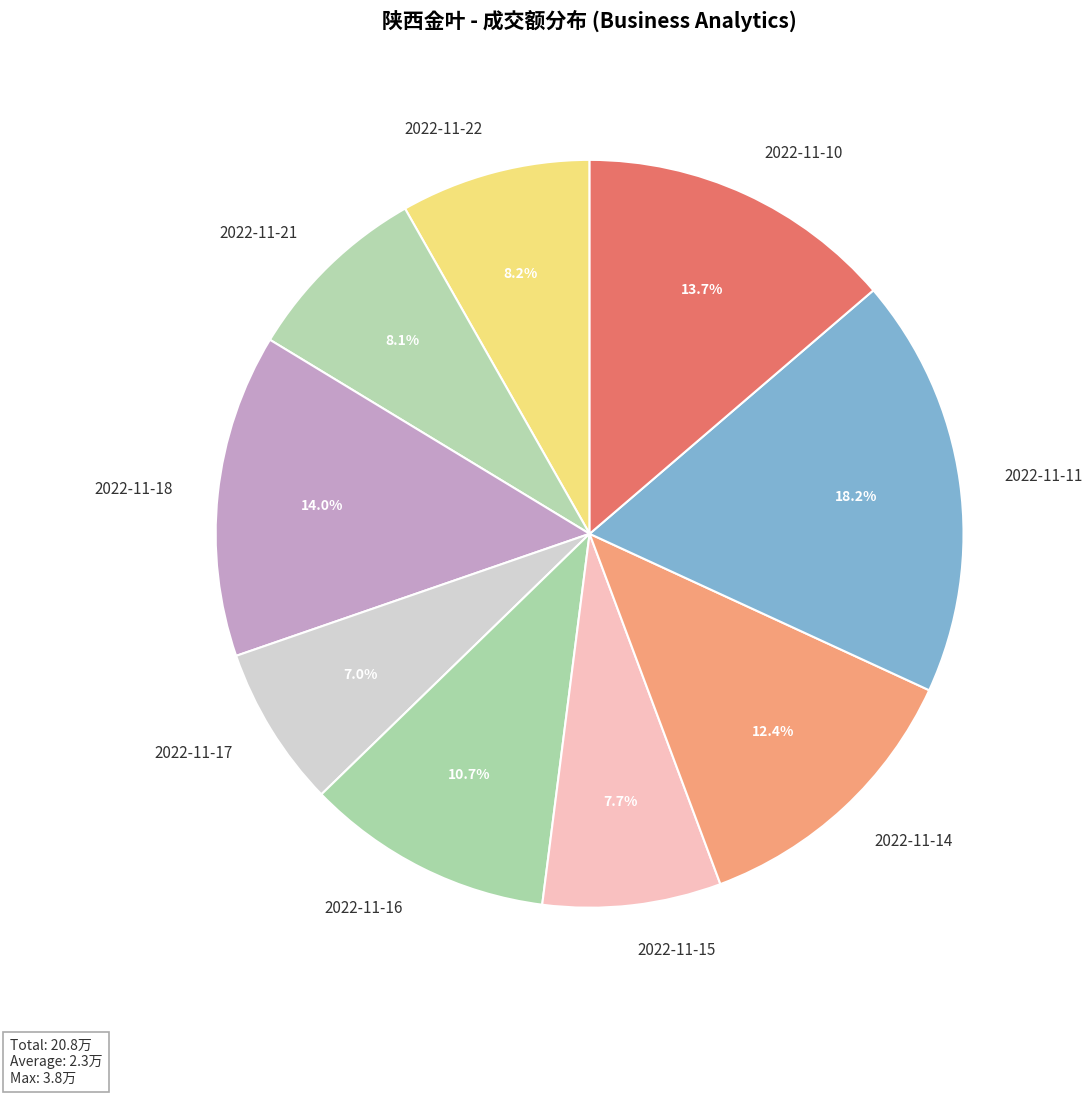

Does any single category account for the majority?

No